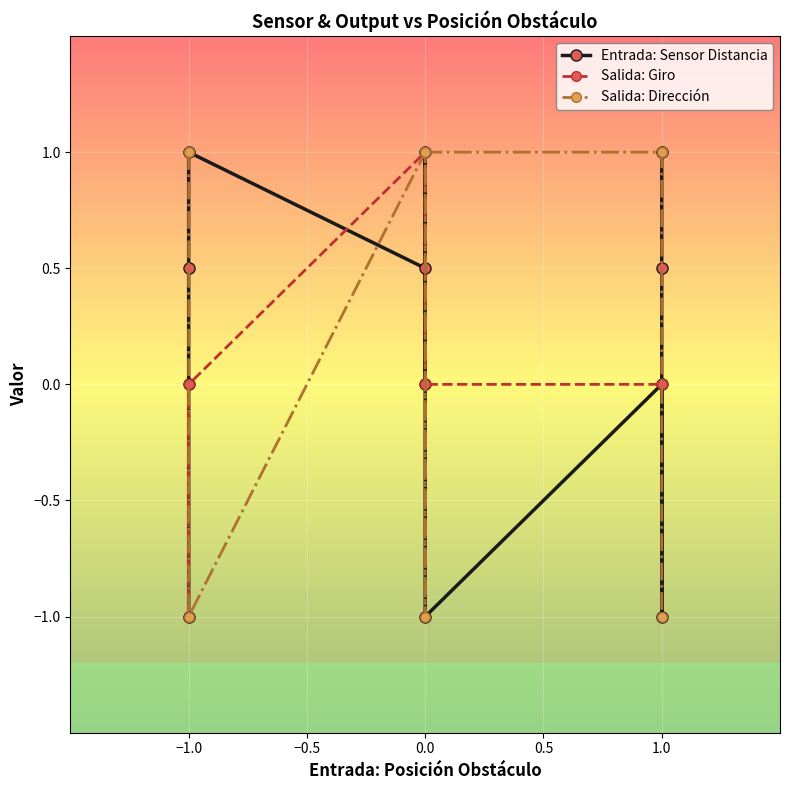

How many values in Entrada: Sensor Distancia are above zero?

6